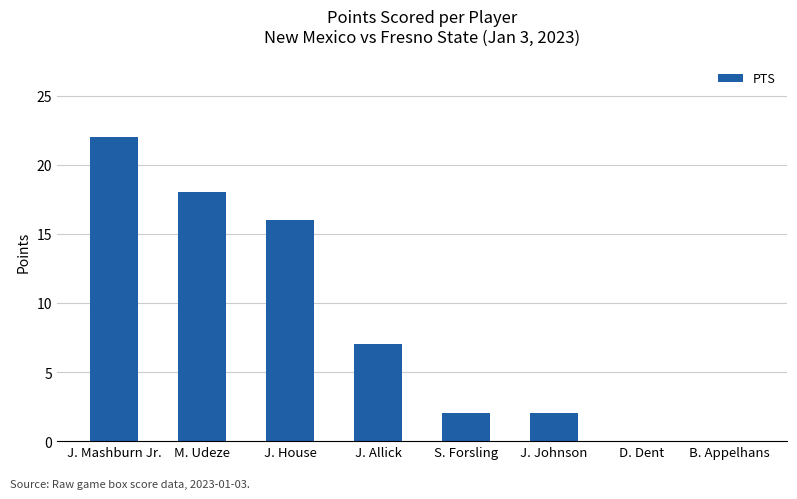

What is the change in value from J. Mashburn Jr. to J. Allick?

-15